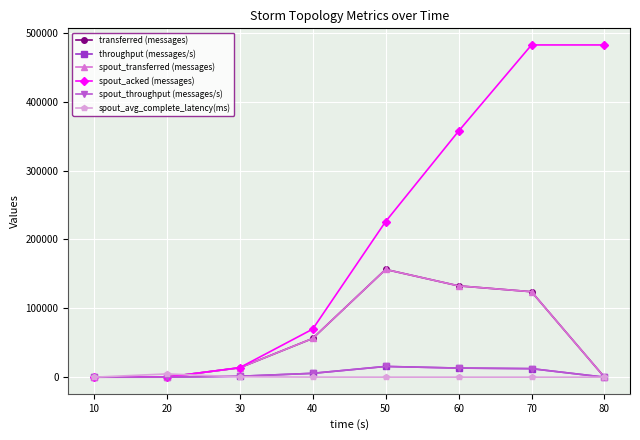

Does the chart have visible grid lines?

Yes